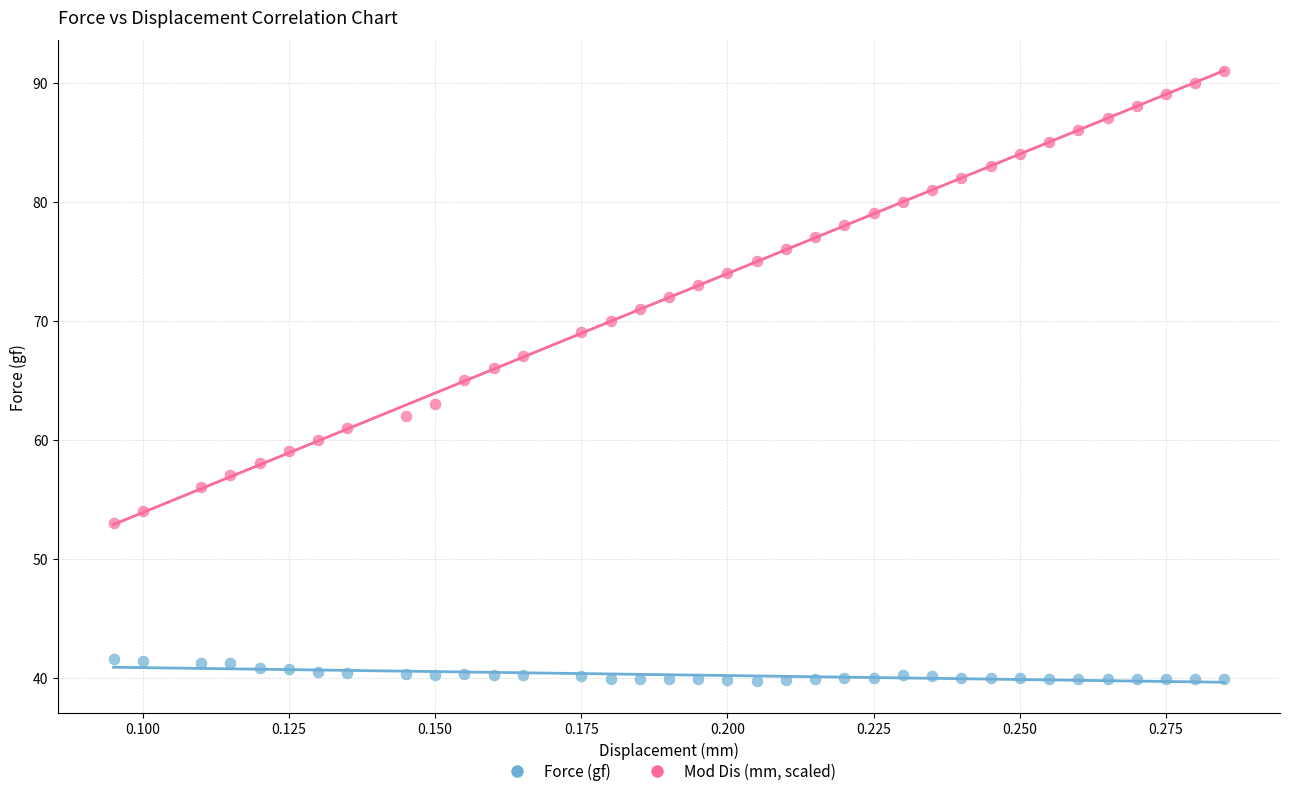

What are all the series names shown in the legend?

Force (gf), Mod Dis (mm, scaled)